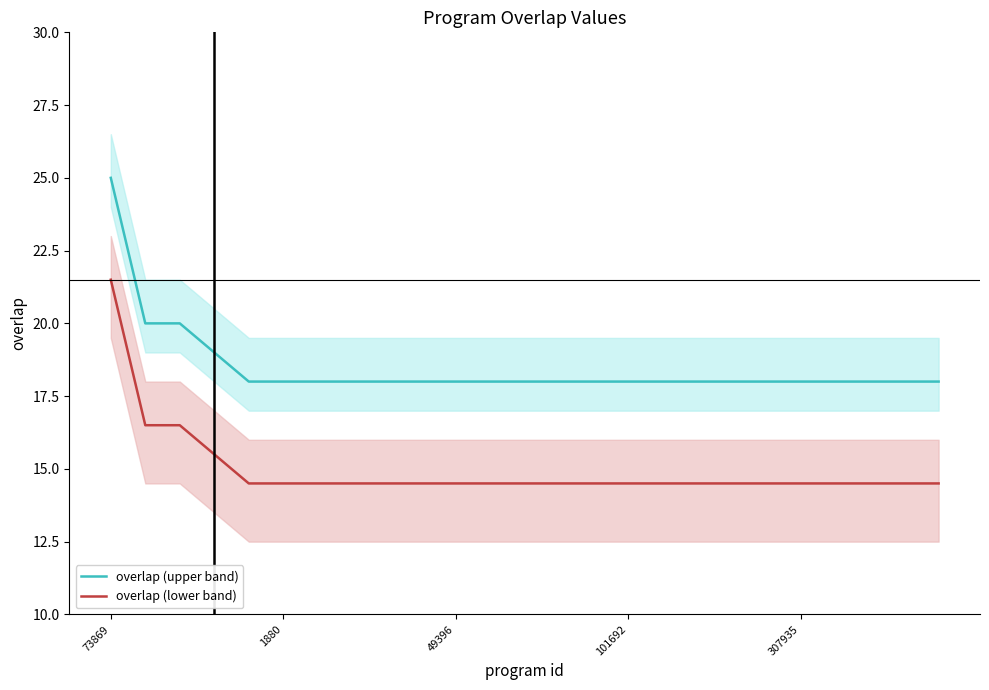

Reading left to right, transcribe all the data shown in this chart.

overlap (upper band): 25.0	20.0	20.0	19.0	18.0	18.0	18.0	18.0	18.0	18.0	18.0	18.0	18.0	18.0	18.0	18.0	18.0	18.0	18.0	18.0	18.0	18.0	18.0	18.0	18.0
overlap (lower band): 21.5	16.5	16.5	15.5	14.5	14.5	14.5	14.5	14.5	14.5	14.5	14.5	14.5	14.5	14.5	14.5	14.5	14.5	14.5	14.5	14.5	14.5	14.5	14.5	14.5